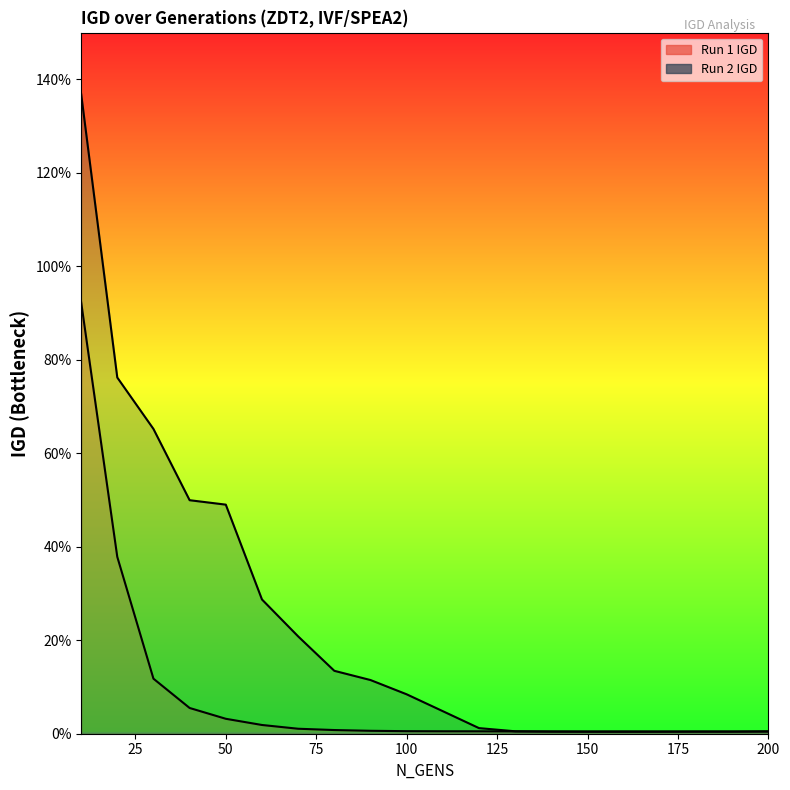

True or false: Run 2 IGD (line) has more than 2 points higher than both neighbors.

False